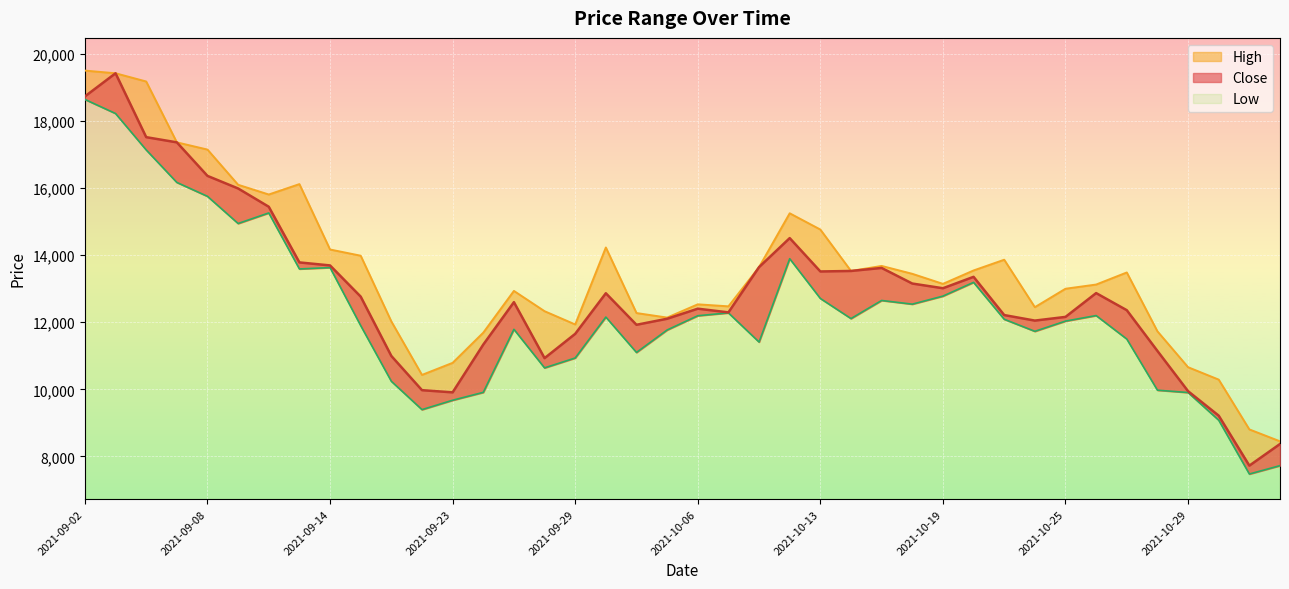

True or false: Low and High intersect in this chart.

False